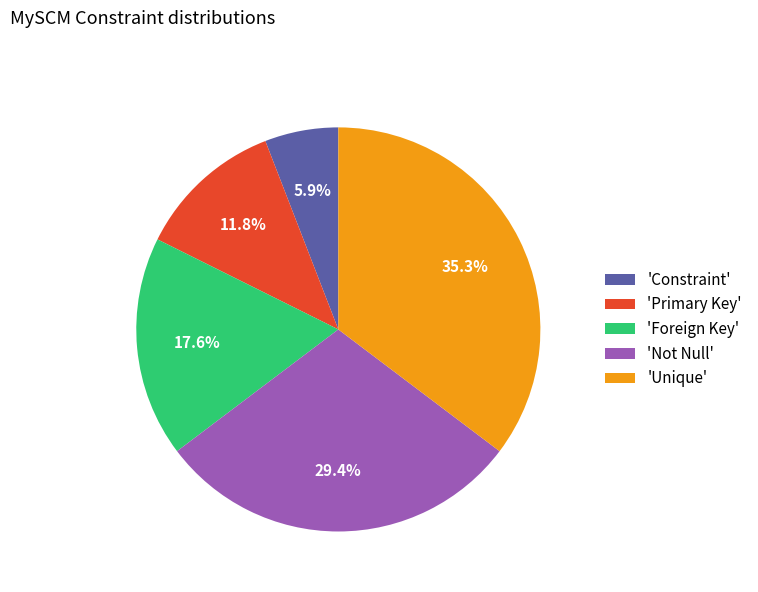

What percentage do 'Constraint' and 'Unique' together represent?

41.2%